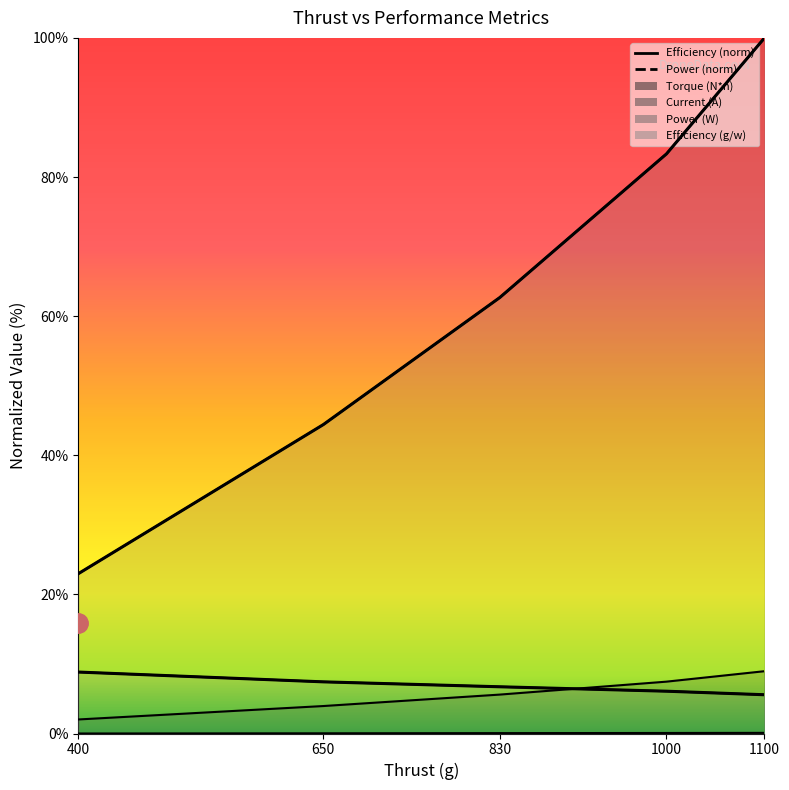

What is the average value of the Power (norm) series?

62.7